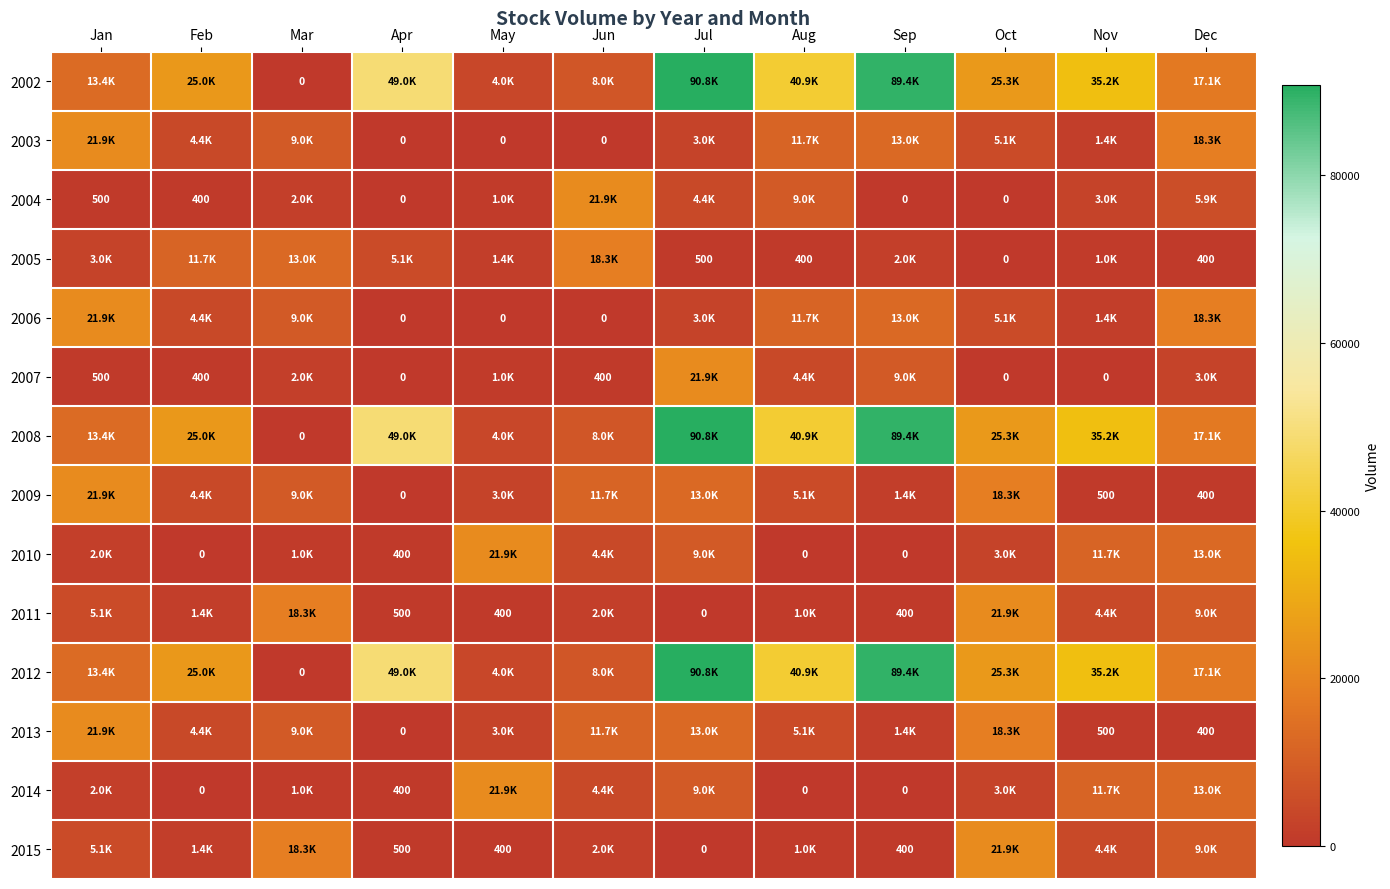

At which category is the sum across all series the highest?

Jul